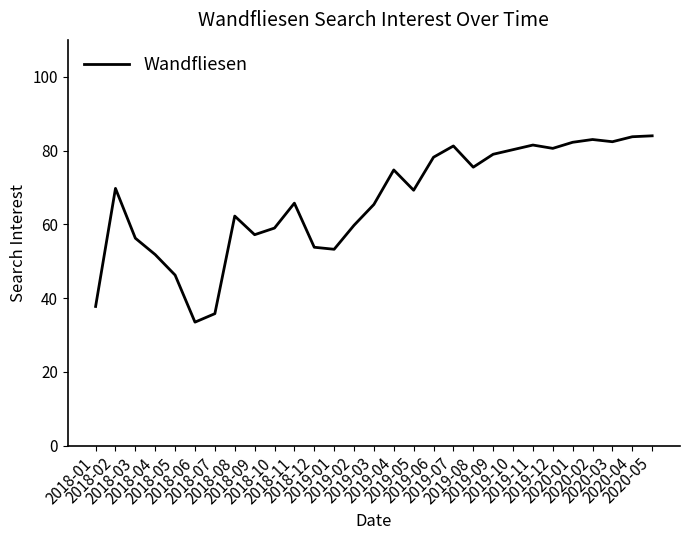

What is the difference between the maximum and minimum values?

50.5